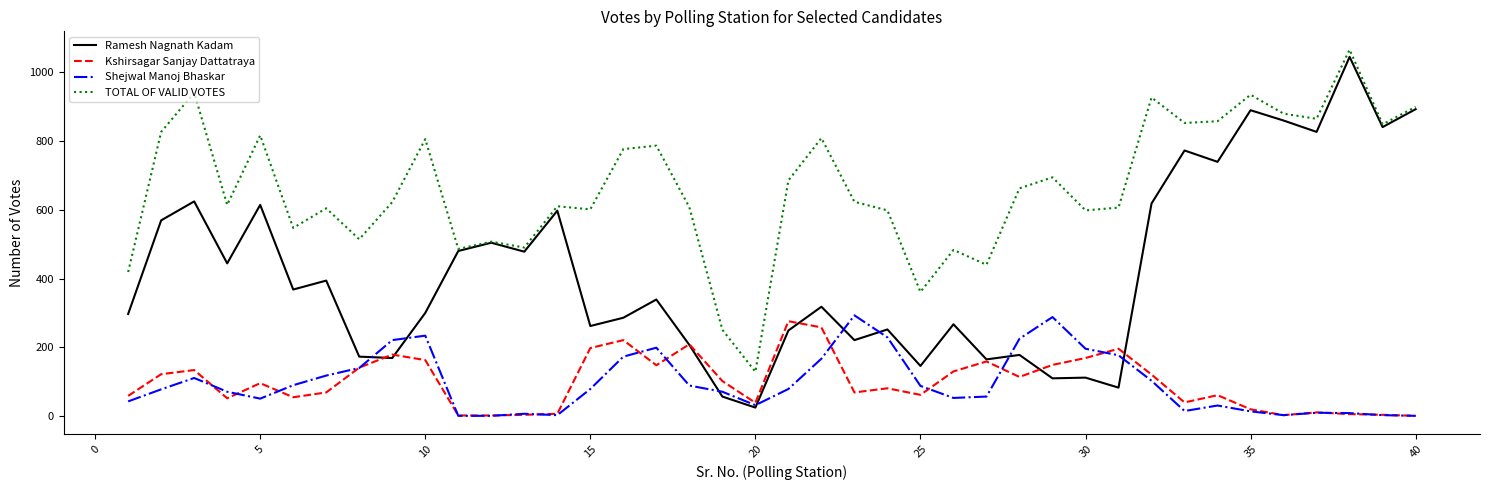

Which series has the widest spread of values?

Ramesh Nagnath Kadam